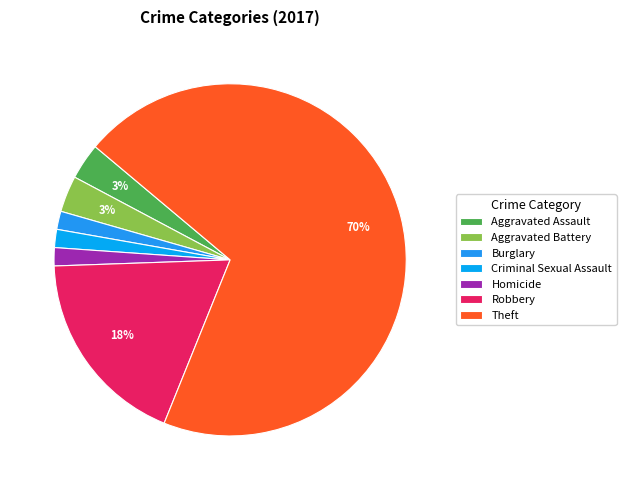

What is the largest slice in the pie chart?

Theft